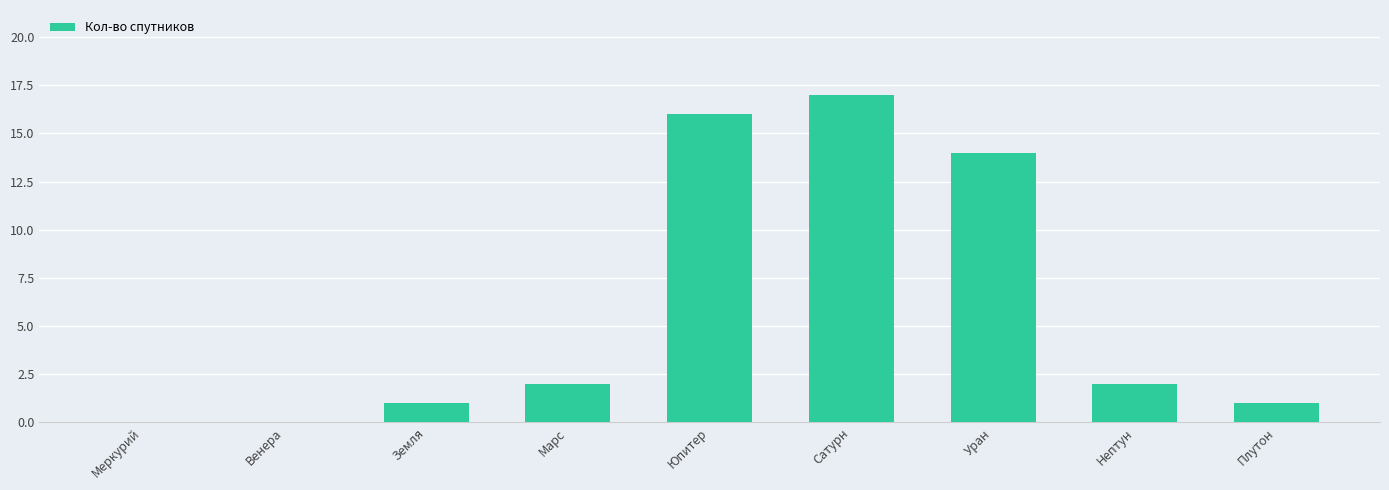

What is the change in value from Земля to Юпитер?

+15